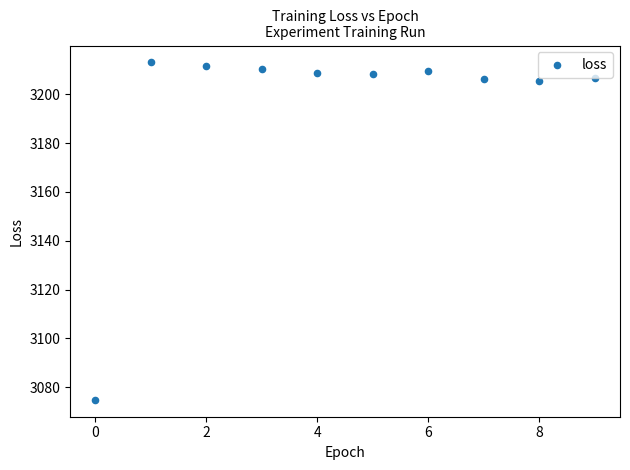

What is the average Y value?

3195.5